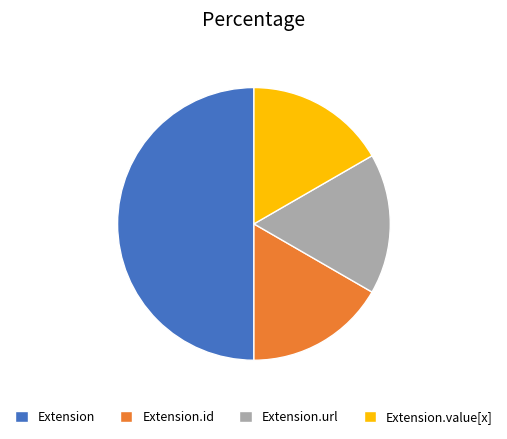

Which category has the biggest portion of the pie?

Extension